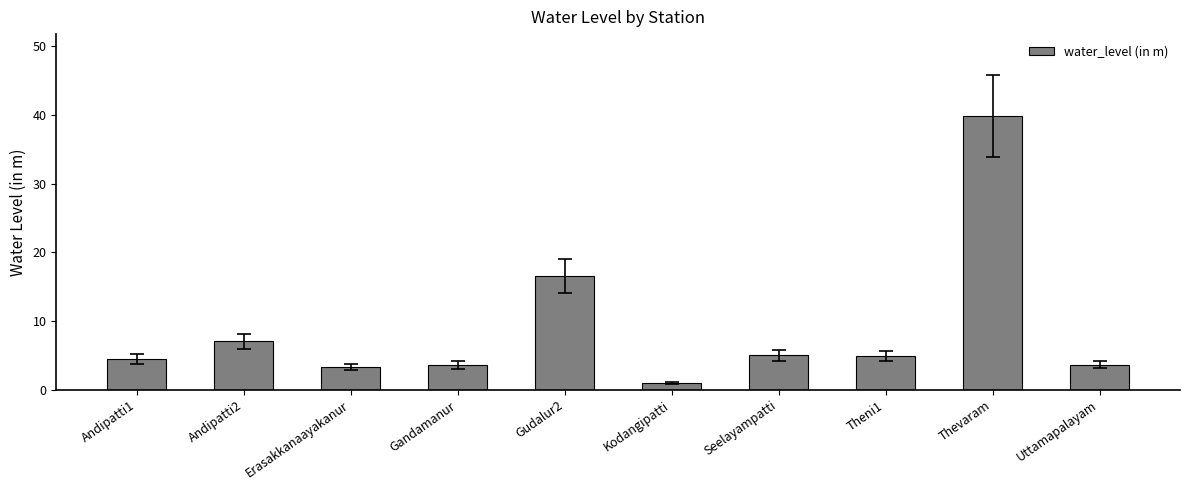

At which category does the chart reach its peak across all series?

Thevaram